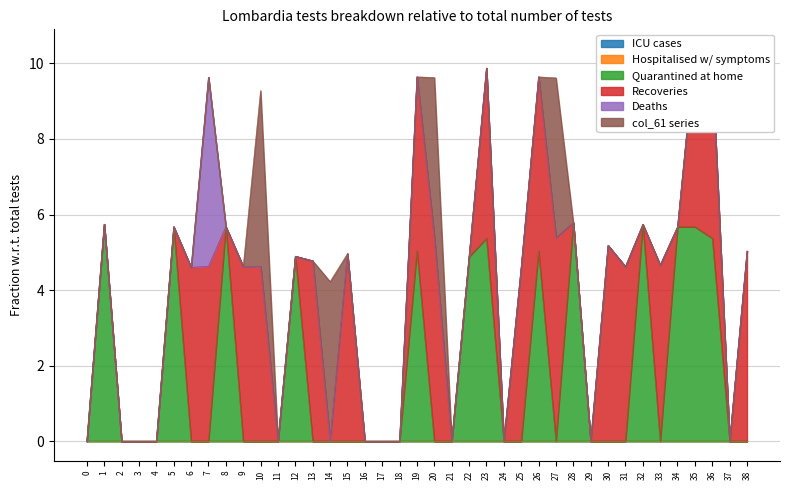

What is the total value across all series at 12?

4.9